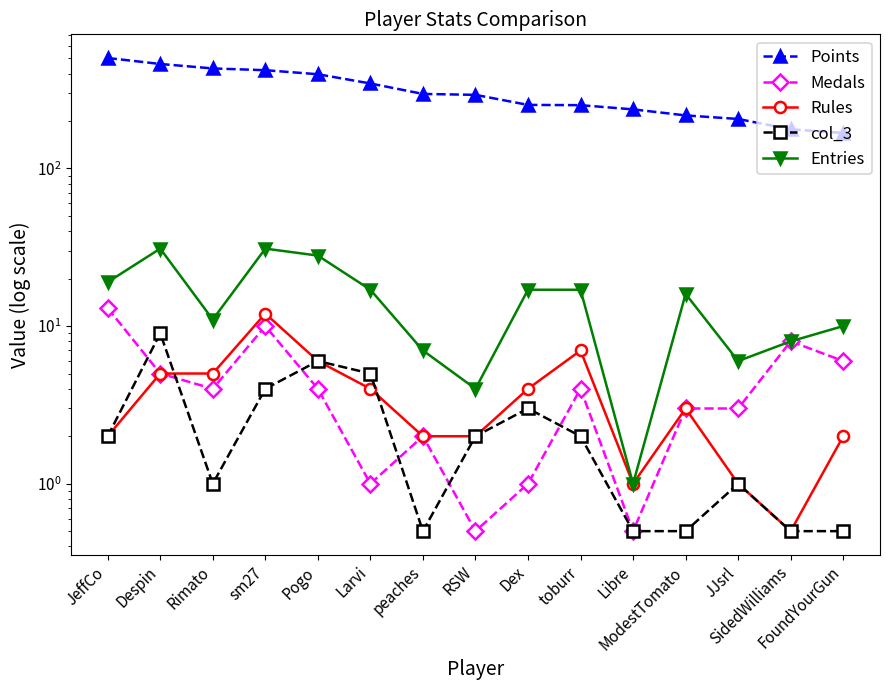

At which label is Points closest to 335?

Larvi